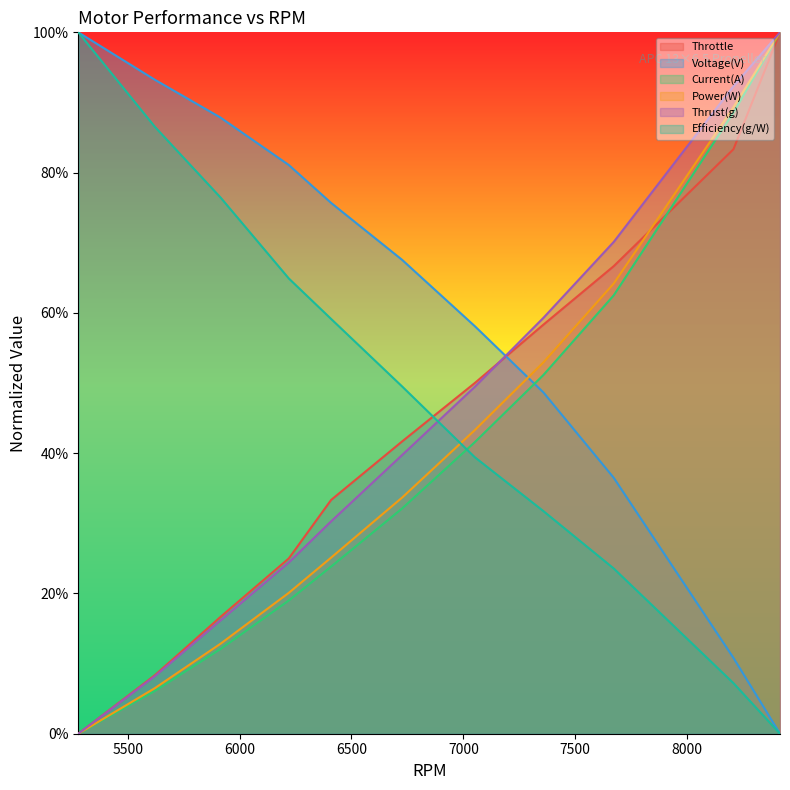

True or false: Throttle has a value of 0.3 at 6220.

True